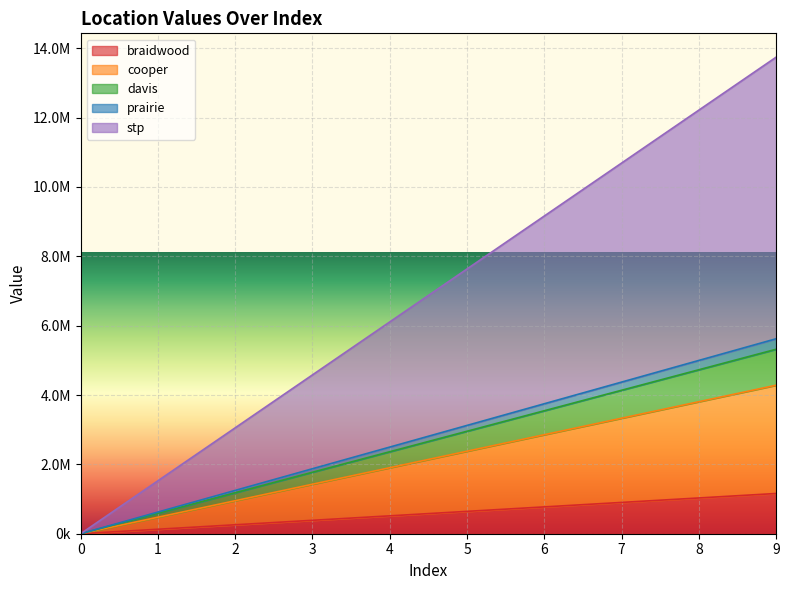

Is it true that stp equals 2779998.1 at 9?

False